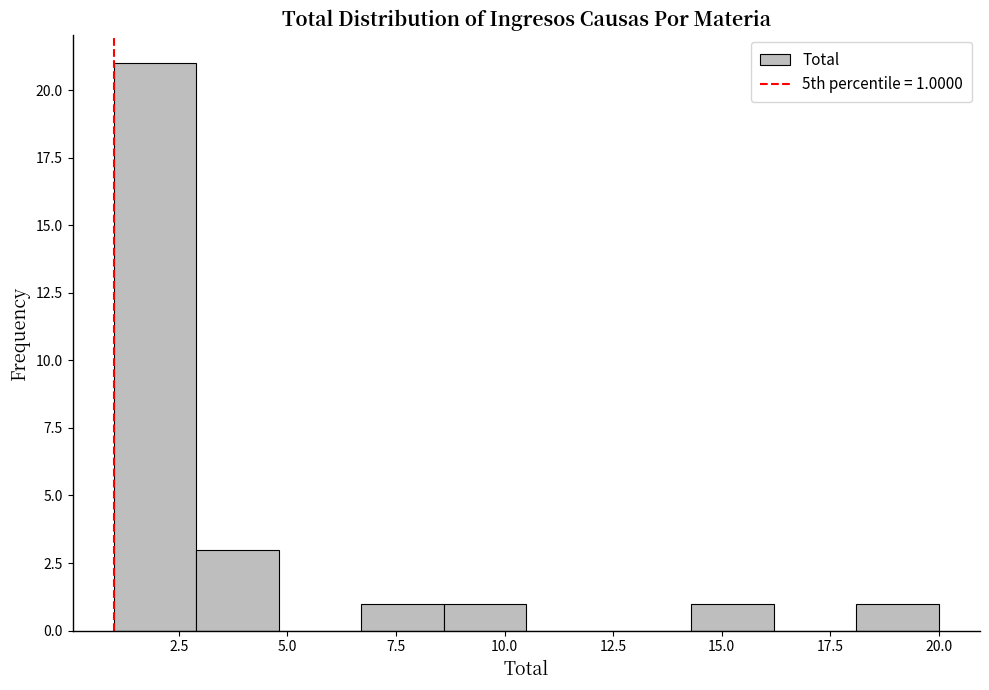

Read against the x-axis, roughly where is the centre of the tallest bar?

2.0